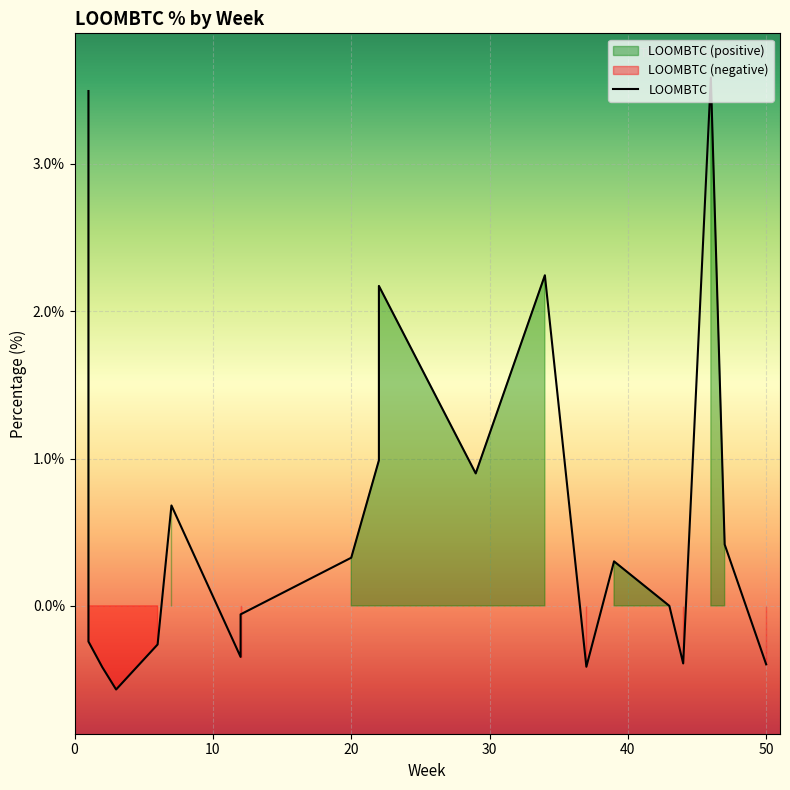

List the labels in order of value, largest first.

46, 1, 34, 22, 22, 29, 7, 47, 20, 39, 43, 12, 1, 6, 12, 44, 50, 37, 2, 3